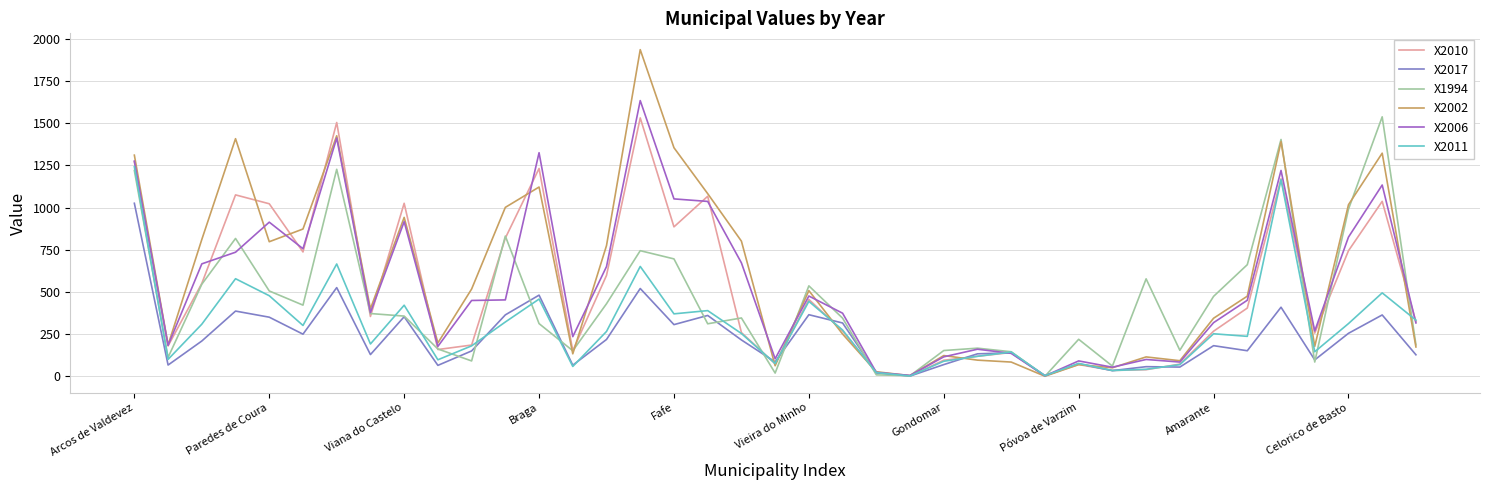

Which series has the largest range (max minus min)?

X2002